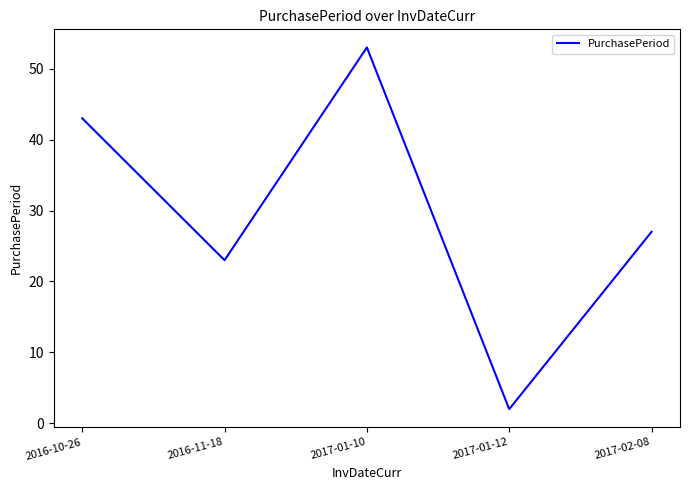

What is the sum of all values?

148